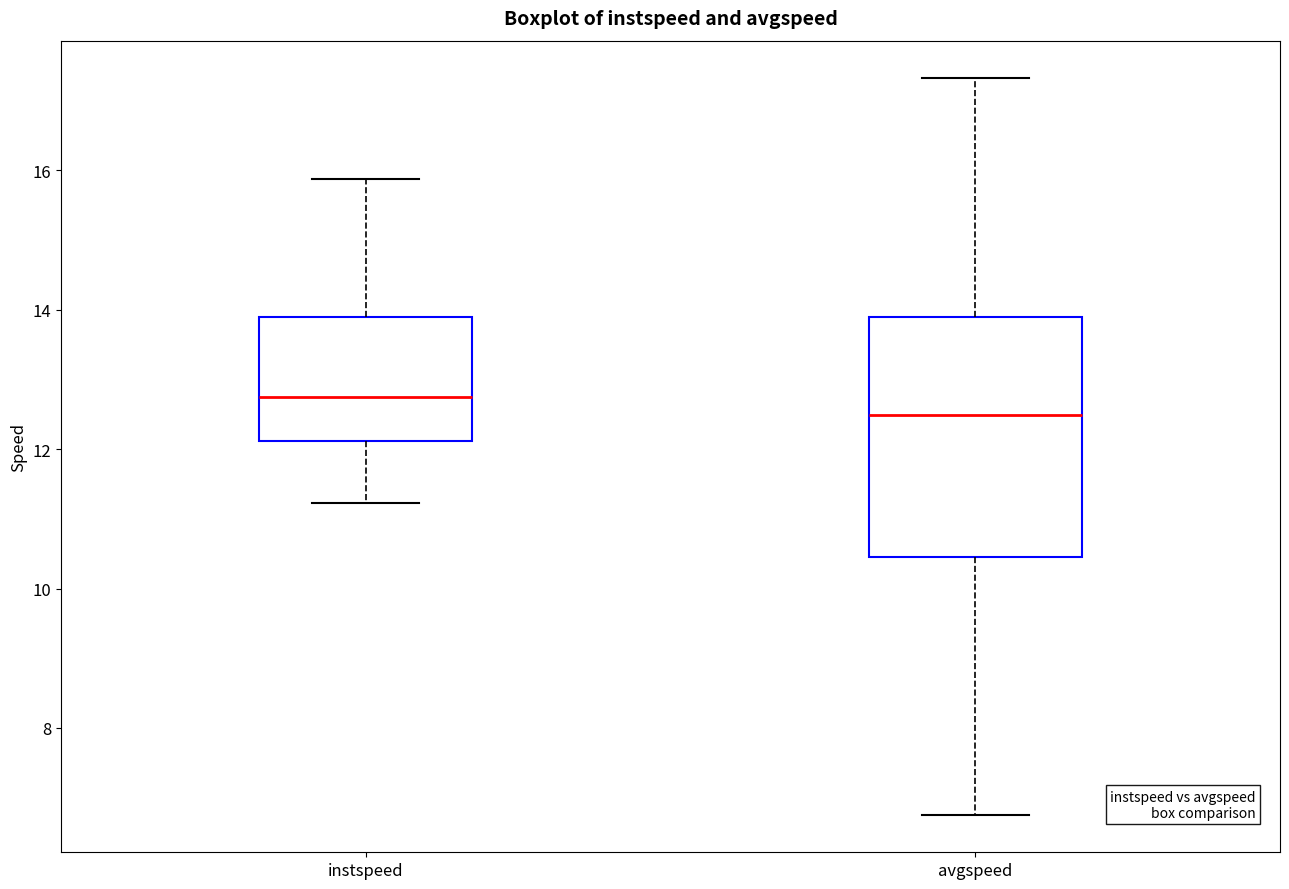

Where does the lower whisker of the box for instspeed end on the y-axis? The values are not printed on the chart, so give them approximately, as read against the axis.

11.2